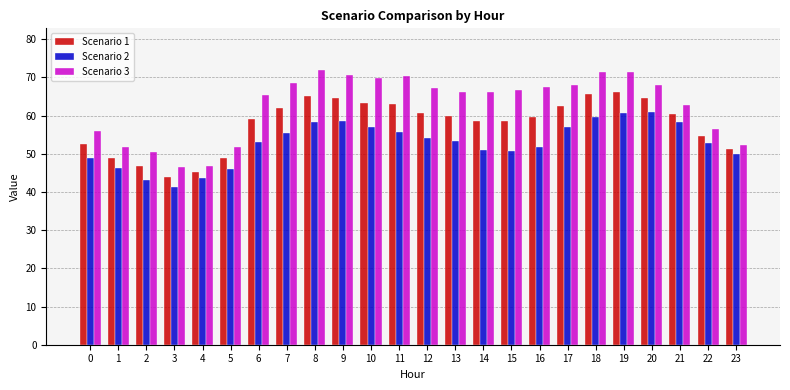

What is the difference between the Scenario 3 values at 3 and 22?

9.8